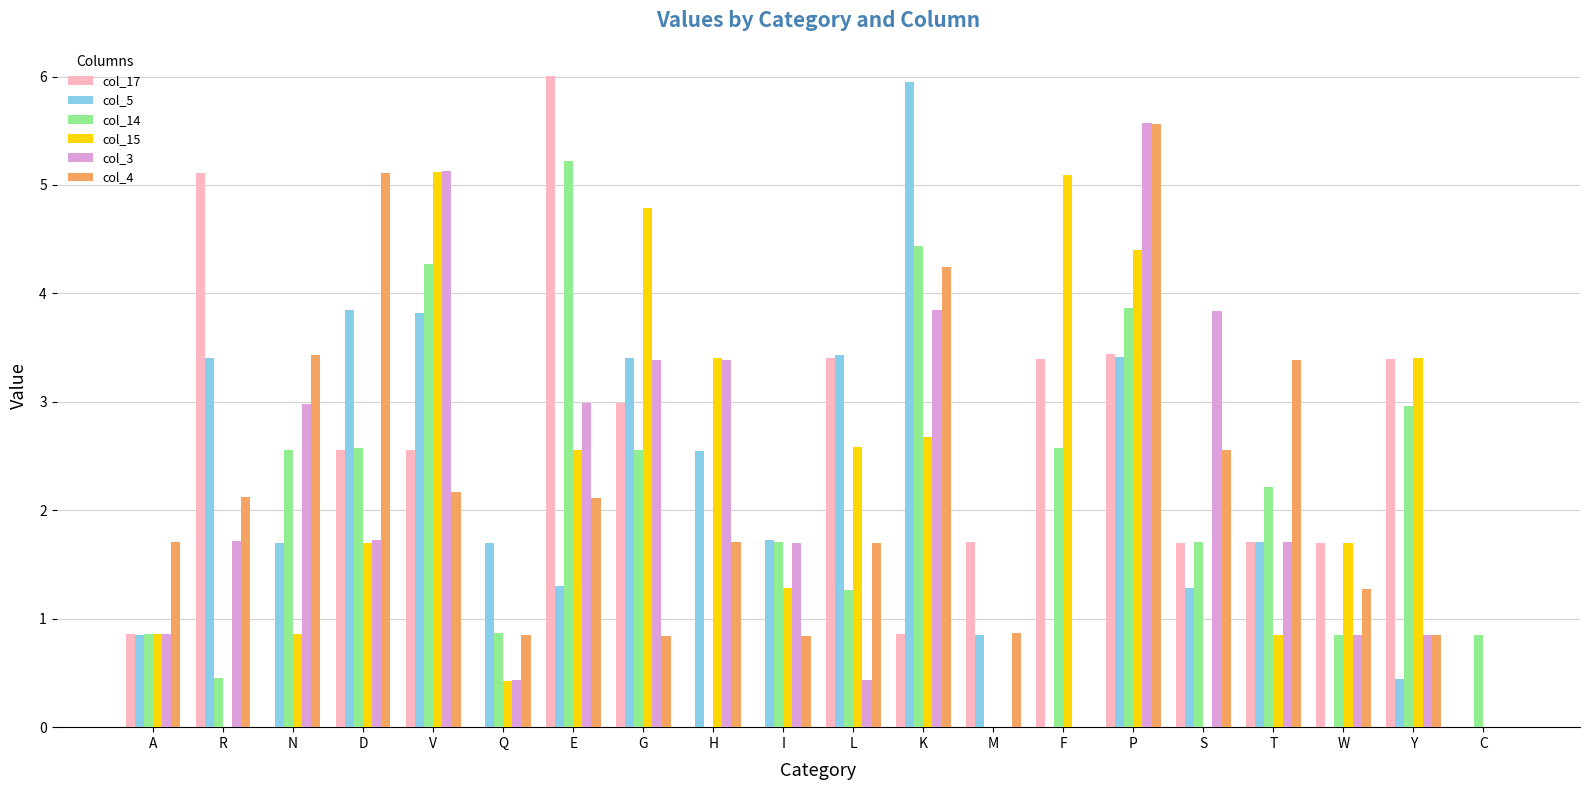

How many groups of bars are there?

20